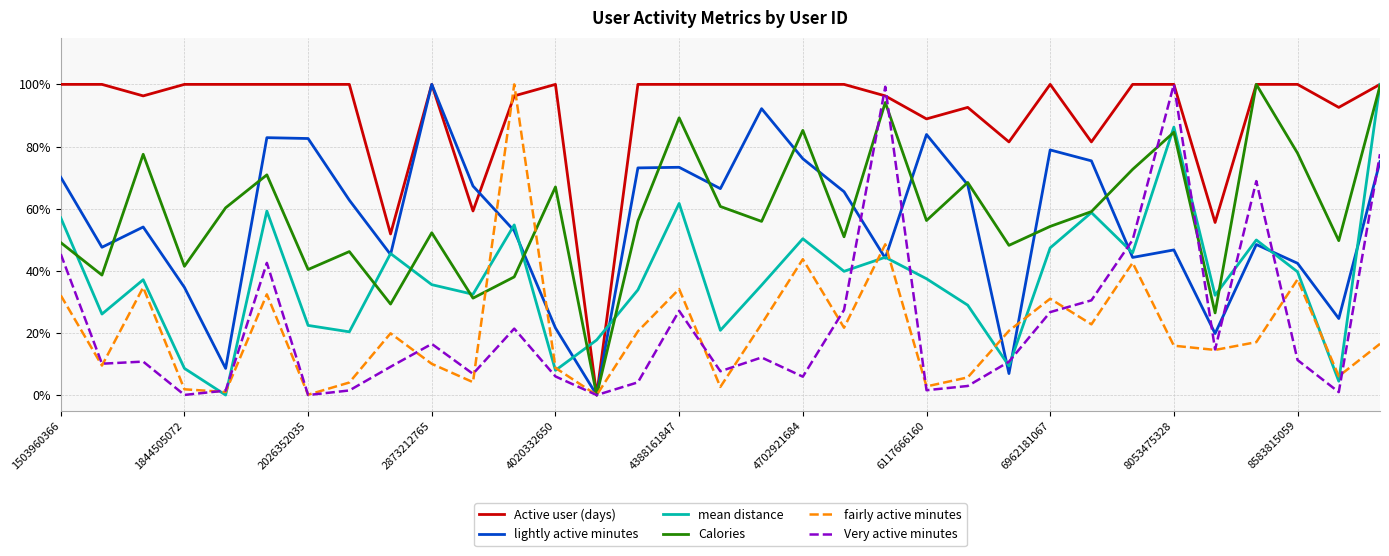

True or false: mean distance and Very active minutes cross at least once.

True